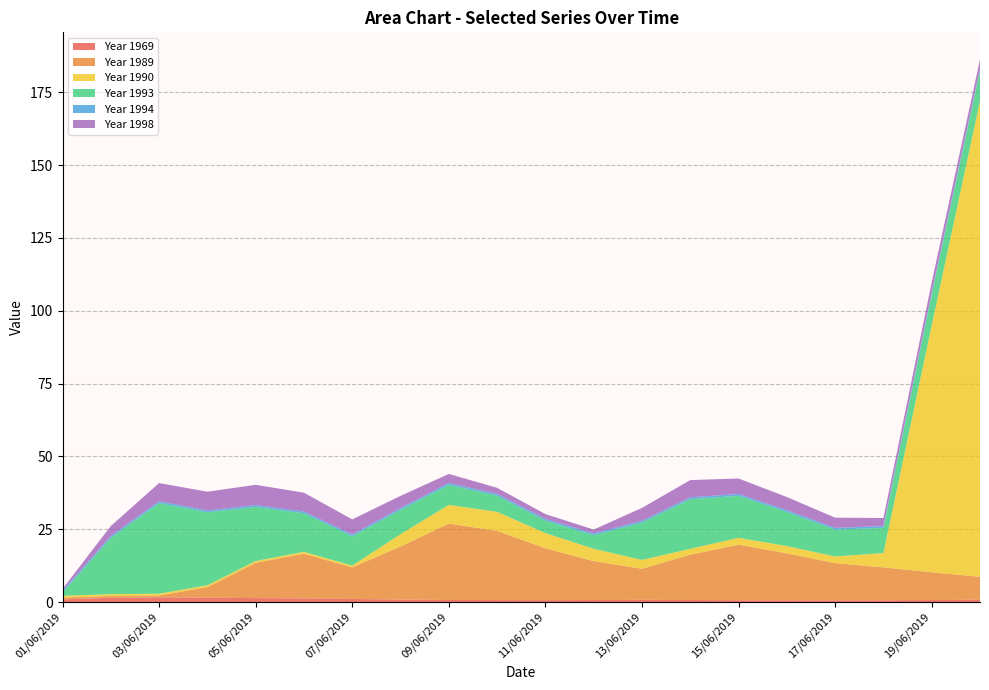

Reading left to right, transcribe all the data shown in this chart.

1969: 0.9	1.5	1.7	1.5	1.4	1.3	1.1	0.9	0.7	0.7	0.7	0.7	0.8	0.7	0.7	0.6	0.6	0.6	0.7	0.8
1989: 0.6	0.6	0.6	3.6	12.1	15.3	10.8	18.2	26.2	23.7	17.8	13.4	10.7	15.6	19.1	16.1	12.8	11.3	9.5	7.9
1990: 0.6	0.6	0.6	0.6	0.6	0.6	0.6	4.2	6.4	6.5	5.2	4.2	3.0	2.0	2.4	2.5	2.3	4.9	84.8	163.3
1993: 1.1	19.4	31.1	25.1	18.6	13.2	10.1	8.3	6.9	5.5	4.3	4.7	12.8	17.0	14.4	11.7	9.2	8.7	10.6	10.5
1994: 0.6	0.6	0.6	0.6	0.6	0.6	0.6	0.6	0.6	0.6	0.6	0.6	0.6	0.6	0.6	0.6	0.6	0.6	0.7	0.6
1998: 0.6	3.4	6.3	6.4	7.0	6.4	5.2	4.2	3.1	2.1	1.6	1.3	4.4	5.9	5.3	4.5	3.5	2.8	3.5	3.1